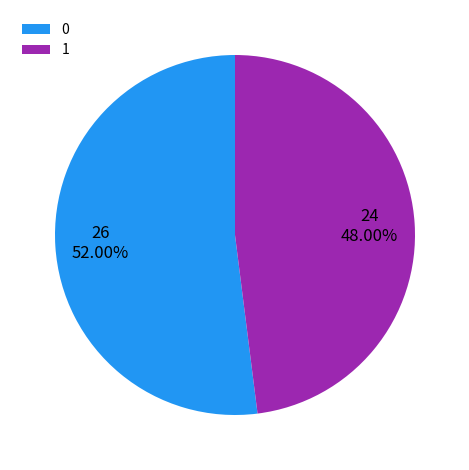

To the nearest percent, what is the combined percentage of 0 and 1?

100%